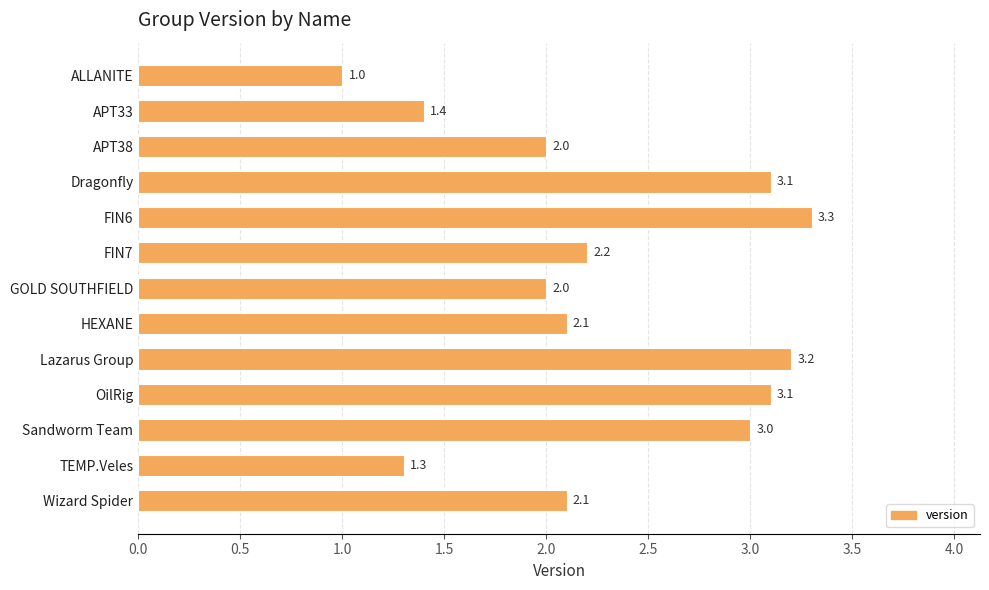

How many series are shown in this chart?

1